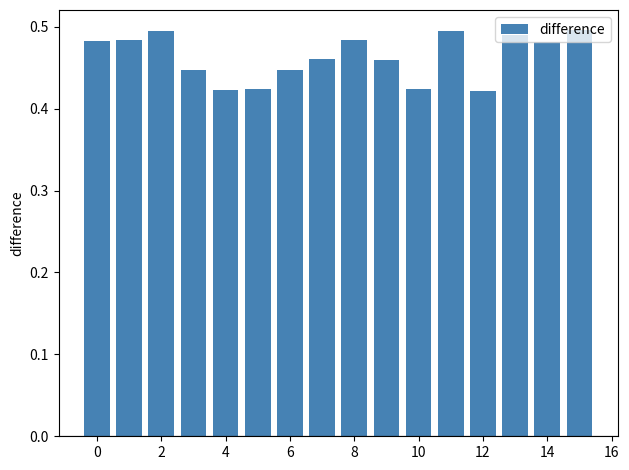

How many values are between 0 and 1?

16